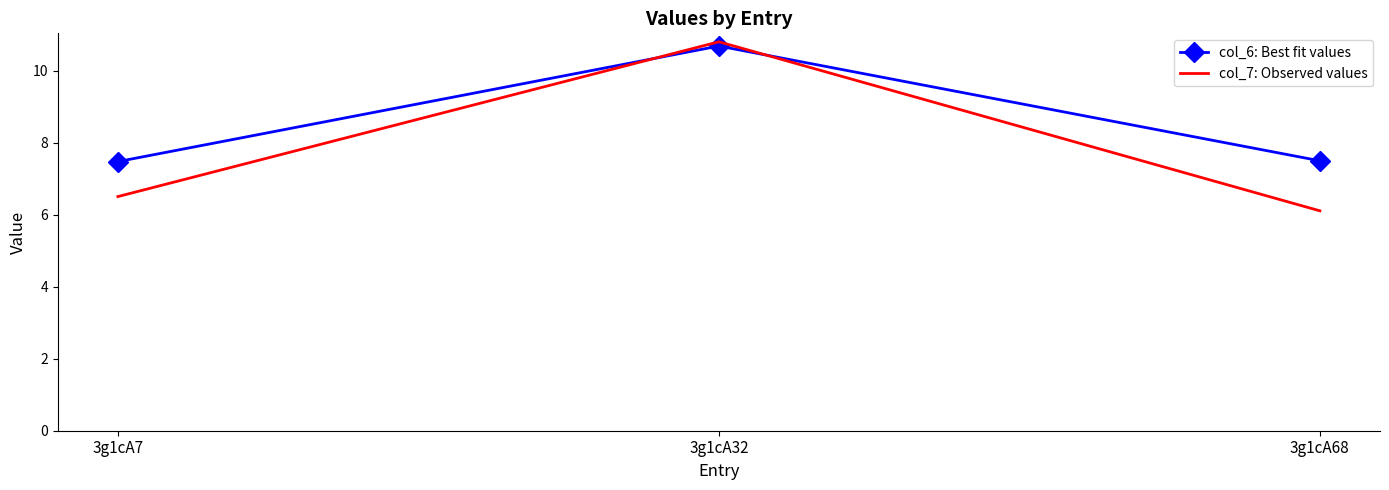

At which category is the sum across all series the highest?

3g1cA32